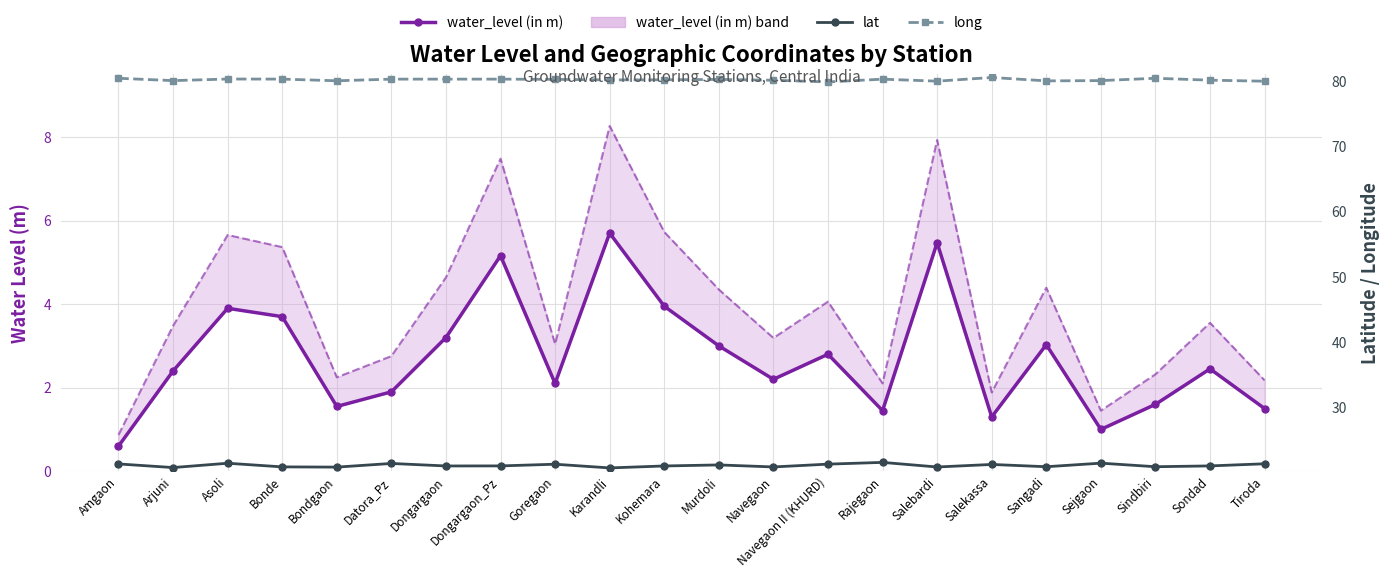

Reading left to right, list all the values displayed in this chart.

water_level (in m): 0.6	2.4	3.9	3.7	1.6	1.9	3.2	5.2	2.1	5.7	4.0	3.0	2.2	2.8	1.4	5.5	1.3	3.0	1.0	1.6	2.5	1.5
lat: 21.4	20.8	21.5	20.9	20.9	21.4	21.1	21.1	21.3	20.8	21.1	21.2	20.9	21.3	21.6	20.9	21.3	20.9	21.5	20.9	21.1	21.4
long: 80.4	80.0	80.3	80.3	80.0	80.2	80.2	80.2	80.2	80.1	80.2	80.2	80.1	79.8	80.2	79.9	80.5	80.0	80.0	80.4	80.1	79.9